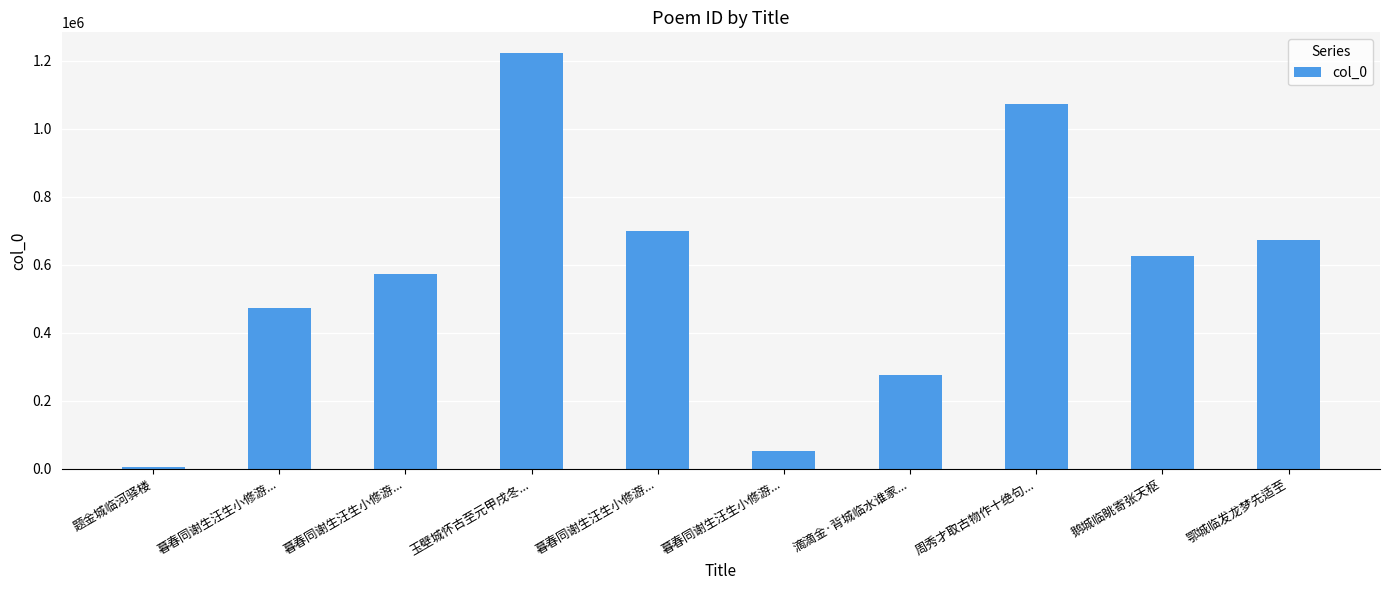

What is the label of the 6th bar from the left?

暮春同谢生汪生小修游...